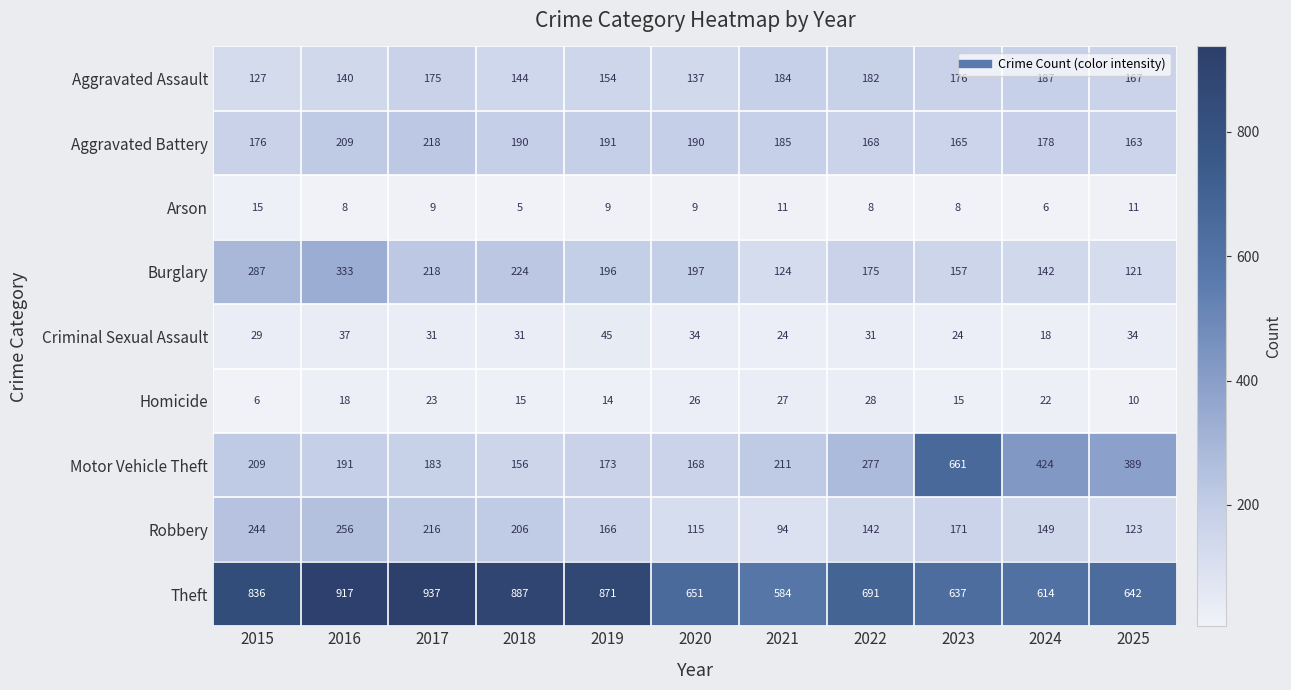

At which label does Criminal Sexual Assault first exceed 31?

2016